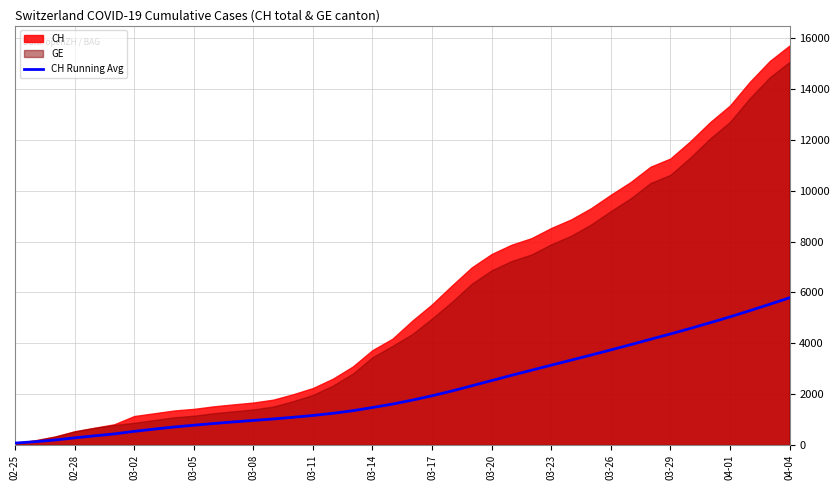

Which has a higher value, 03-08 or 03-26?

03-26